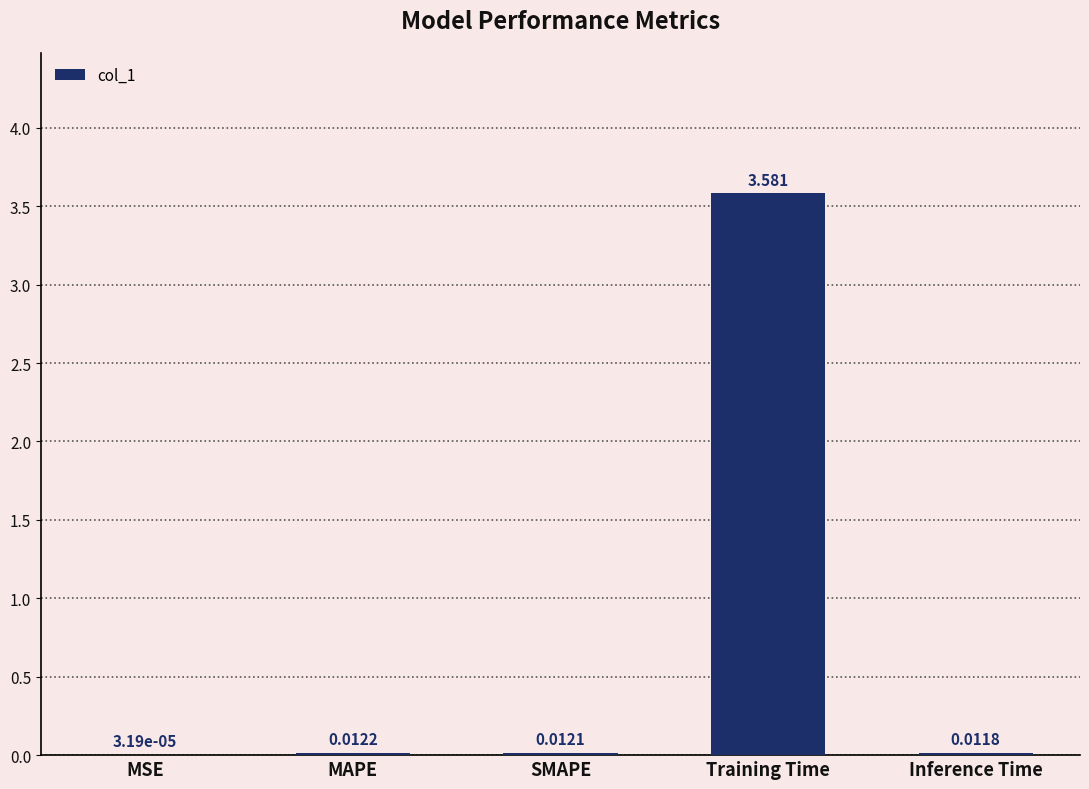

Which label corresponds to the largest value in the chart?

Training Time